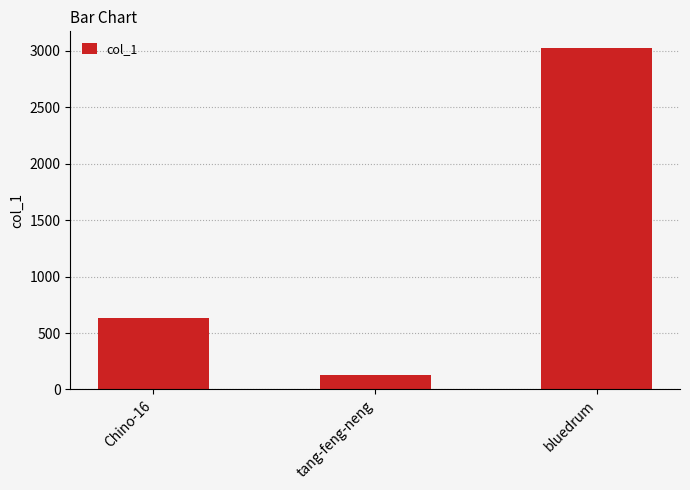

Reading left to right, transcribe all the data shown in this chart.

Chino-16=634	tang-feng-neng=129	bluedrum=3022